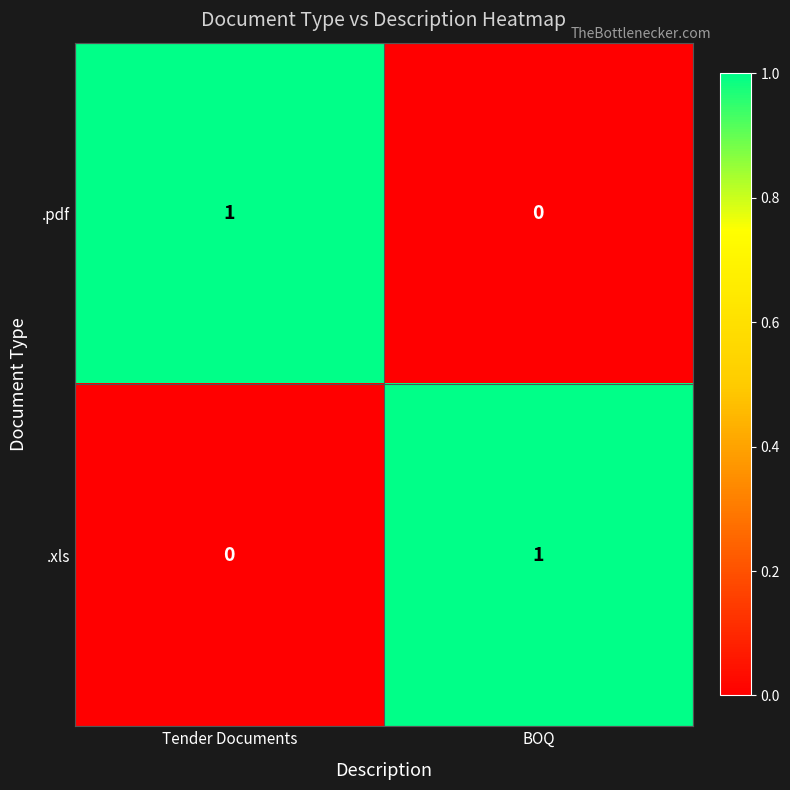

Where is .pdf nearest to the value 0?

BOQ